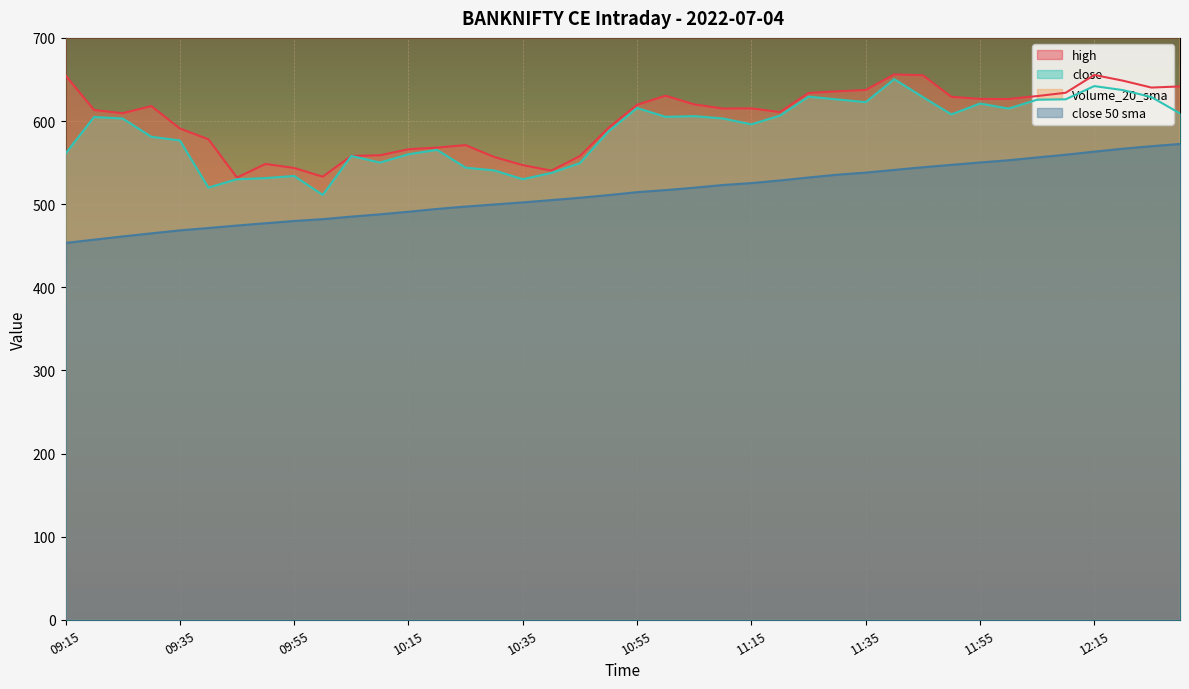

Which category has the lowest value in the close series?

10:00